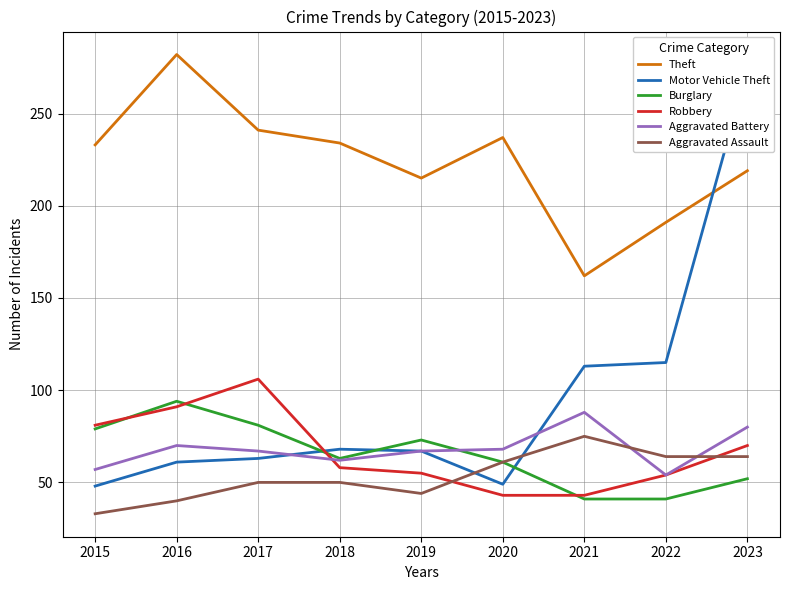

True or false: Robbery has a value of 38 at 2017.

False